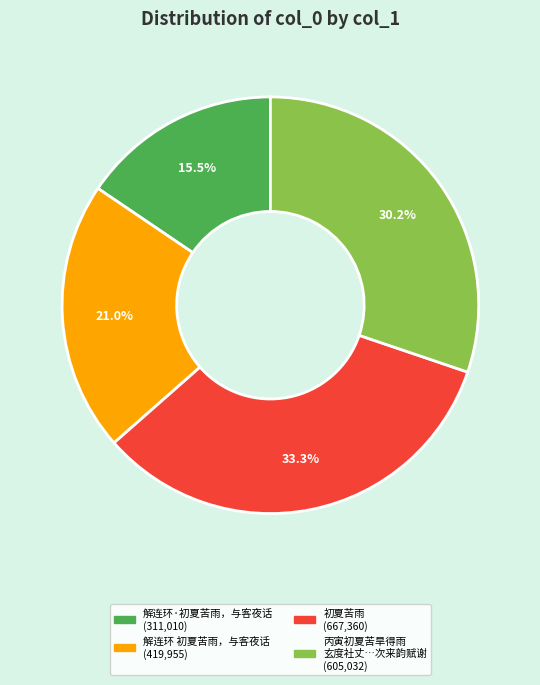

Is there a majority slice in this chart?

No